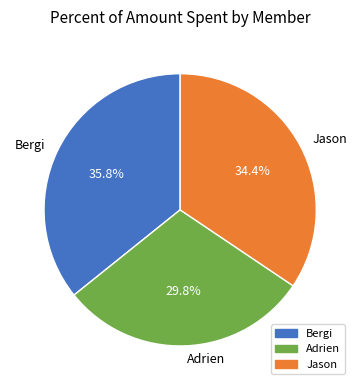

How much of the chart is everything except Bergi?

64.2%